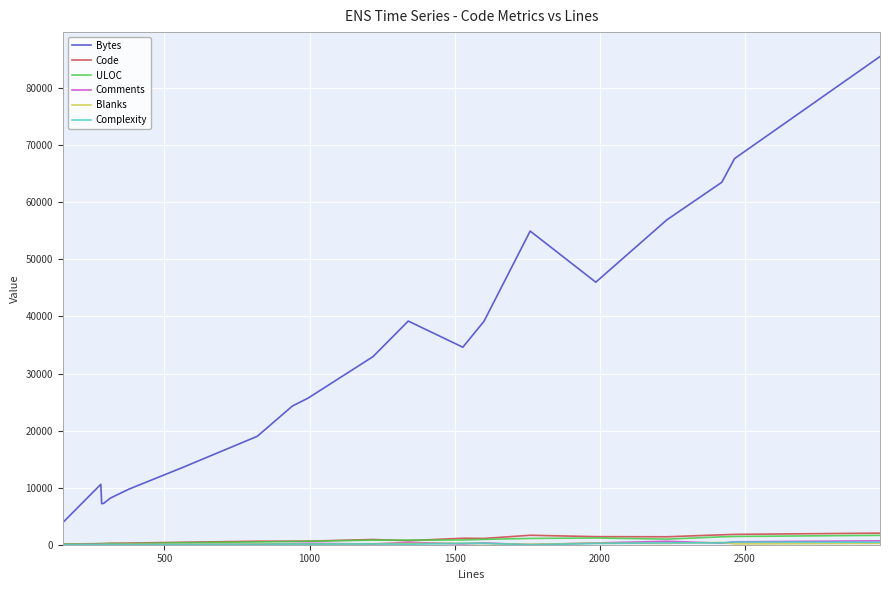

Which series has the largest range (max minus min)?

Bytes